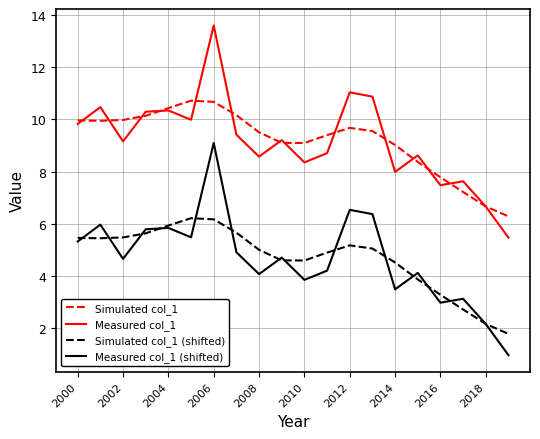

List the series in order of their peak value, lowest first.

Simulated col_1 (shifted), Measured col_1 (shifted), Simulated col_1, Measured col_1